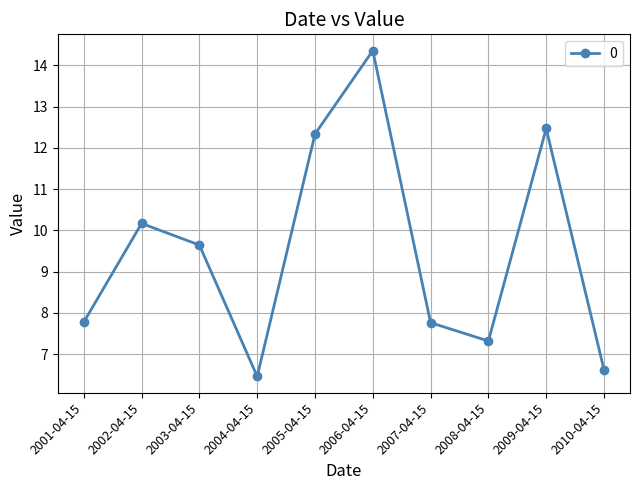

Is this an area chart (filled region under the line)?

No